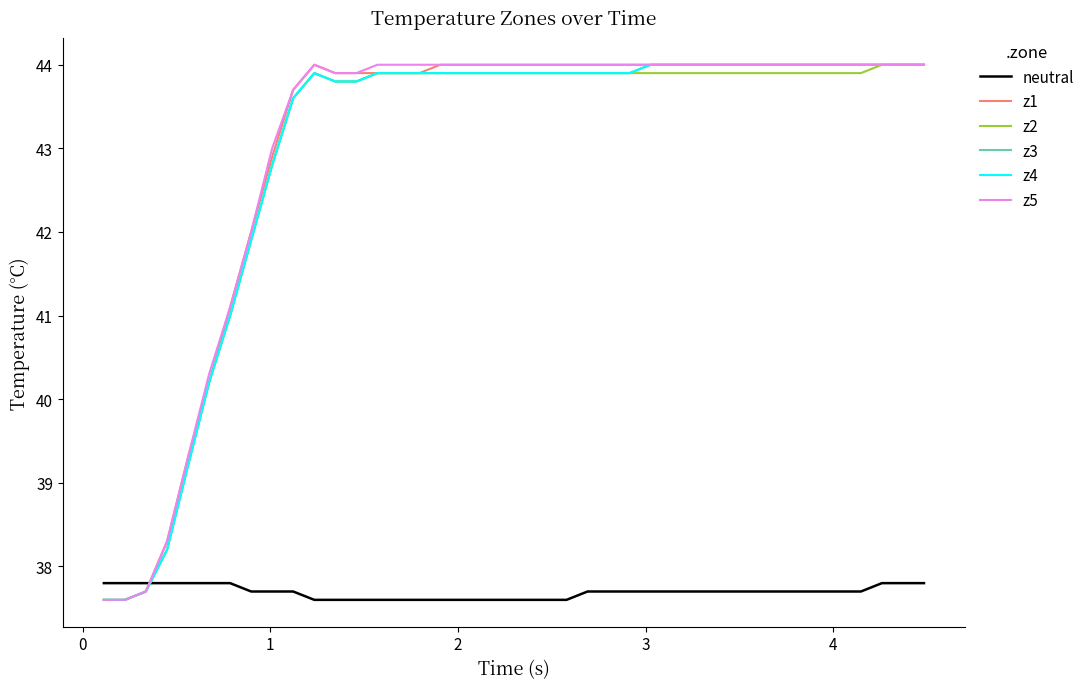

Reading left to right, transcribe all the data shown in this chart.

neutral: 37.8	37.8	37.8	37.8	37.8	37.8	37.8	37.7	37.7	37.7	37.6	37.6	37.6	37.6	37.6	37.6	37.6	37.6	37.6	37.6	37.6	37.6	37.6	37.7	37.7	37.7	37.7	37.7	37.7	37.7	37.7	37.7	37.7	37.7	37.7	37.7	37.7	37.8	37.8	37.8
z1: 37.6	37.6	37.7	38.3	39.3	40.2	41.1	42.0	42.9	43.7	44.0	43.9	43.9	43.9	43.9	43.9	44.0	44.0	44.0	44.0	44.0	44.0	44.0	44.0	44.0	44.0	44.0	44.0	44.0	44.0	44.0	44.0	44.0	44.0	44.0	44.0	44.0	44.0	44.0	44.0
z2: 37.6	37.6	37.7	38.2	39.2	40.2	41.0	41.9	42.8	43.6	43.9	43.8	43.8	43.9	43.9	43.9	43.9	43.9	43.9	43.9	43.9	43.9	43.9	43.9	43.9	43.9	43.9	43.9	43.9	43.9	43.9	43.9	43.9	43.9	43.9	43.9	43.9	44.0	44.0	44.0
z3: 37.6	37.6	37.7	38.2	39.2	40.2	41.0	41.9	42.8	43.6	43.9	43.8	43.8	43.9	43.9	43.9	43.9	43.9	43.9	43.9	43.9	43.9	43.9	43.9	43.9	43.9	44.0	44.0	44.0	44.0	44.0	44.0	44.0	44.0	44.0	44.0	44.0	44.0	44.0	44.0
z4: 37.6	37.6	37.7	38.2	39.2	40.2	41.0	41.9	42.8	43.6	43.9	43.8	43.8	43.9	43.9	43.9	43.9	43.9	43.9	43.9	43.9	43.9	43.9	43.9	43.9	43.9	44.0	44.0	44.0	44.0	44.0	44.0	44.0	44.0	44.0	44.0	44.0	44.0	44.0	44.0
z5: 37.6	37.6	37.7	38.3	39.3	40.3	41.1	42.0	43.0	43.7	44.0	43.9	43.9	44.0	44.0	44.0	44.0	44.0	44.0	44.0	44.0	44.0	44.0	44.0	44.0	44.0	44.0	44.0	44.0	44.0	44.0	44.0	44.0	44.0	44.0	44.0	44.0	44.0	44.0	44.0